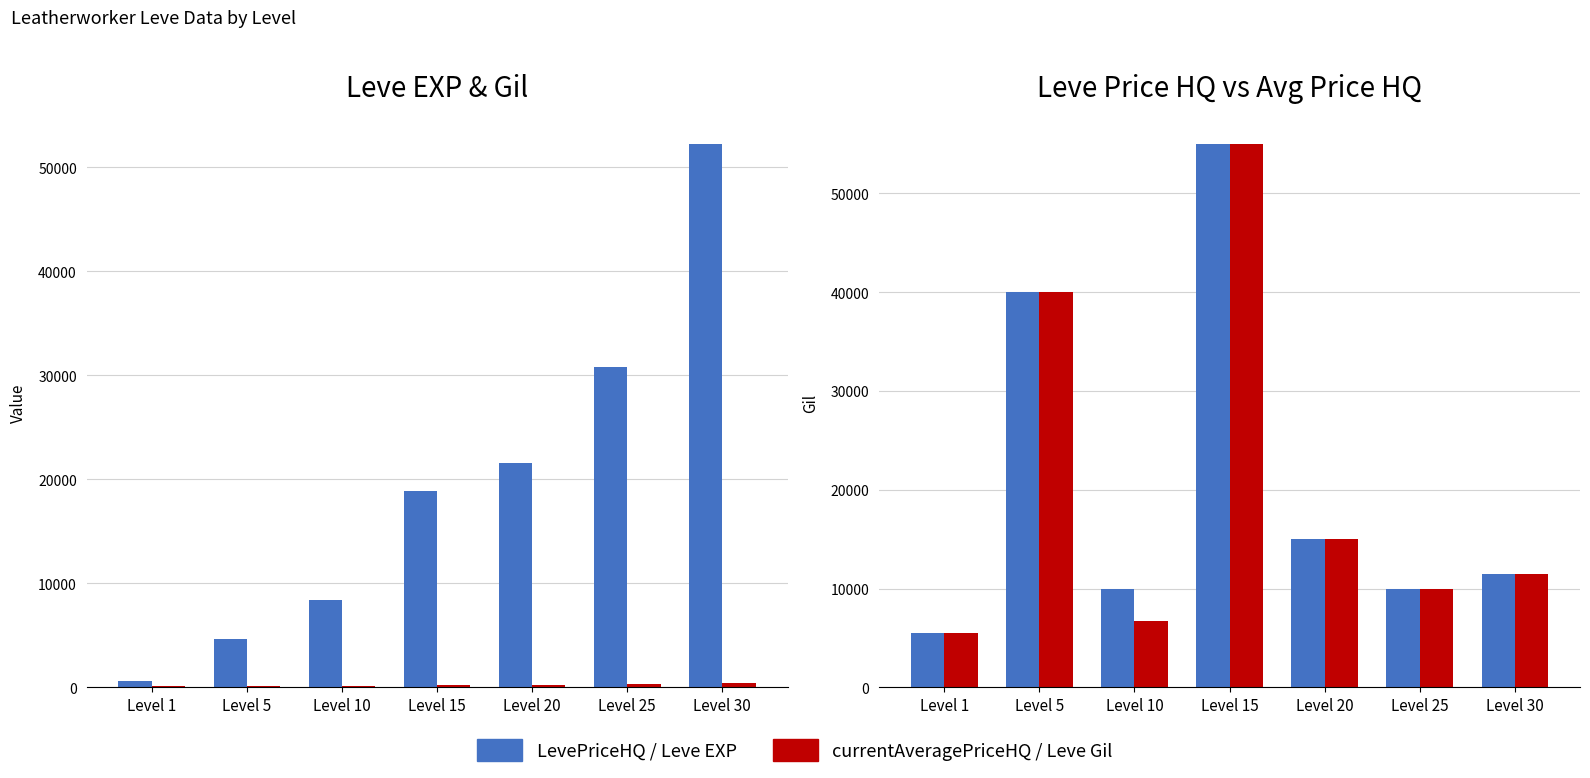

How many groups of bars are there?

7